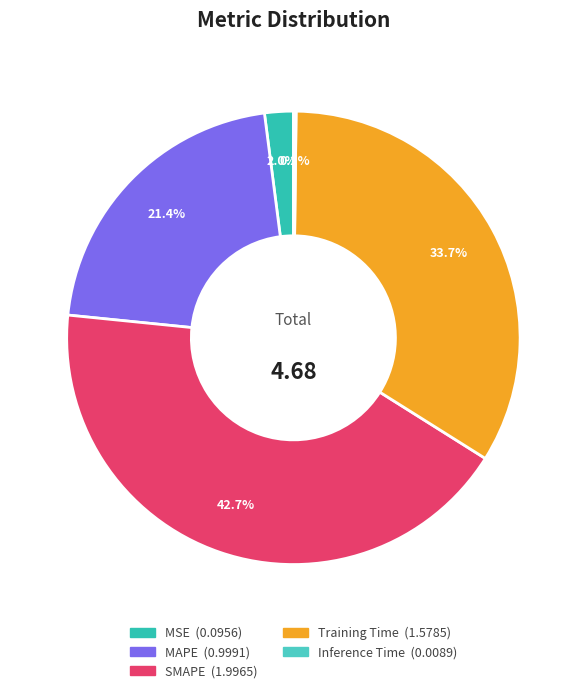

How many slices are in this pie chart?

5